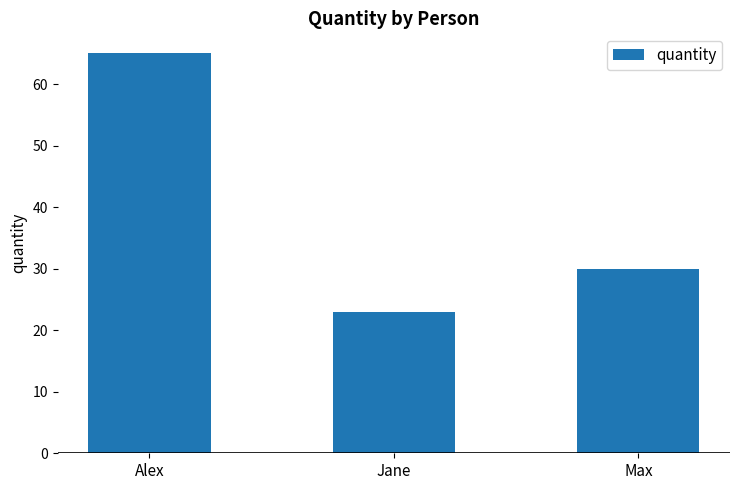

List the labels in order of value, largest first.

Alex, Max, Jane